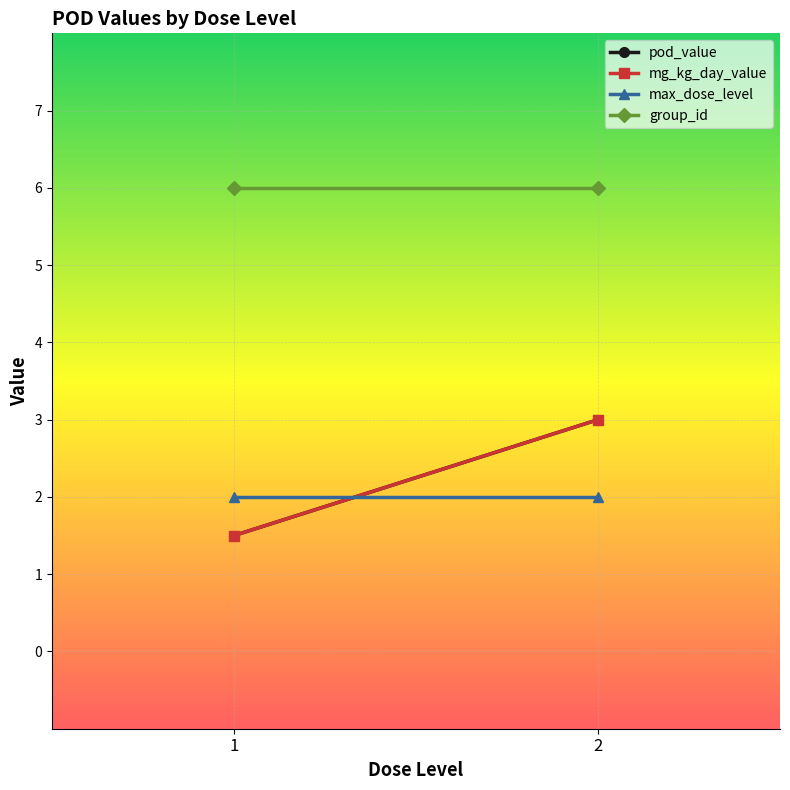

At which label does pod_value reach its peak?

loael (dose_level=2)